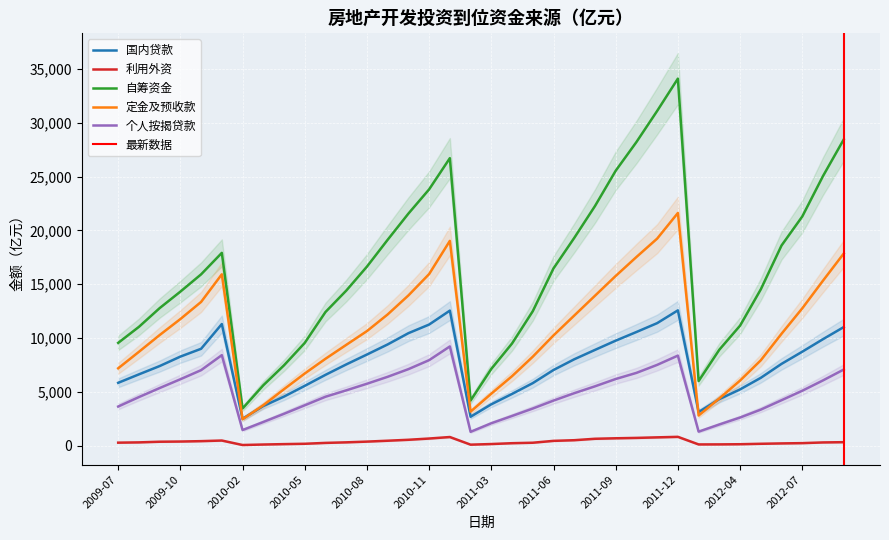

List the series in order of their peak value, lowest first.

利用外资, 个人按揭贷款, 国内贷款, 定金及预收款, 自筹资金